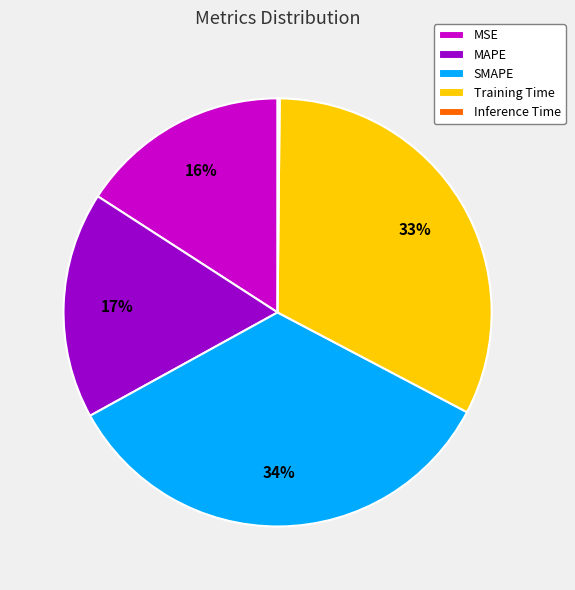

To the nearest percent, what is the difference between the largest and smallest slice percentages?

34%